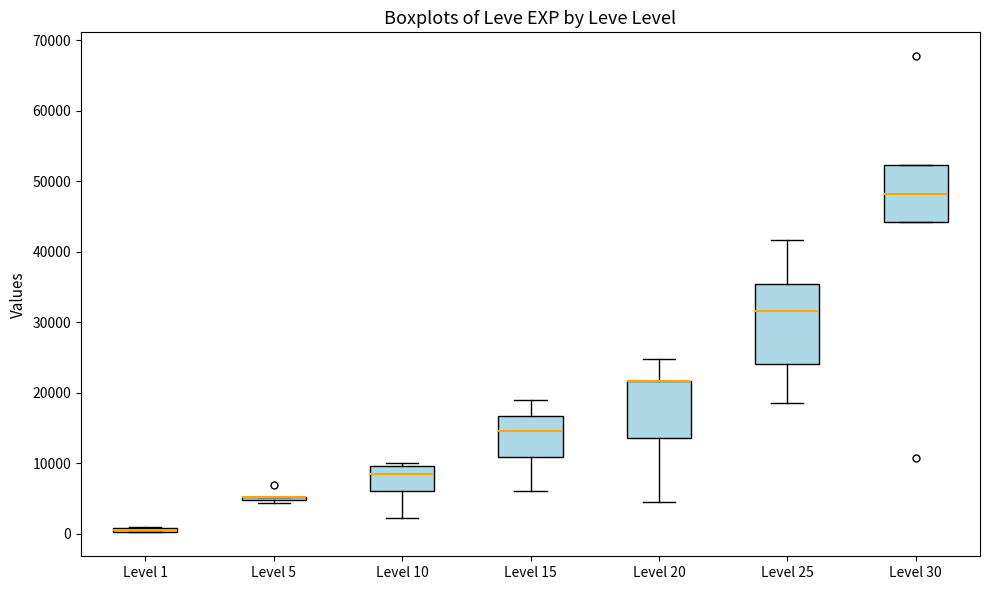

Comparing the boxes themselves (not the whiskers), which one is the tallest?

Level 25